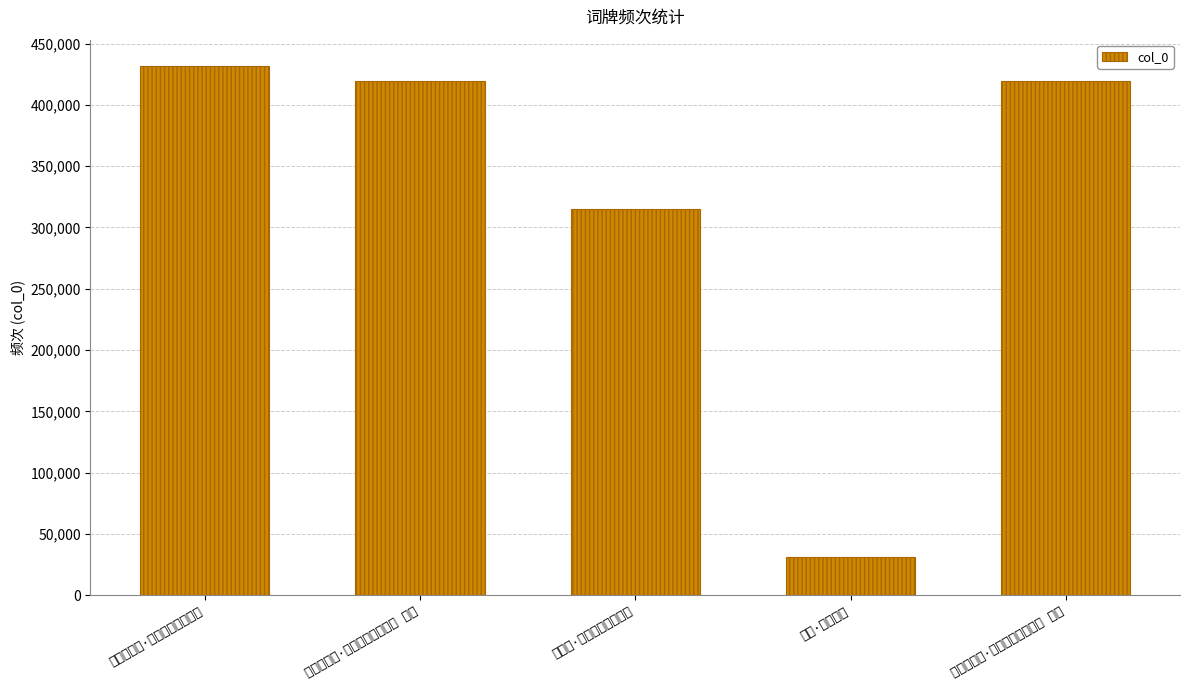

Is it true that the value at 蝶恋花二首·壬午金陵风雨夕作 其一 is 717788?

False